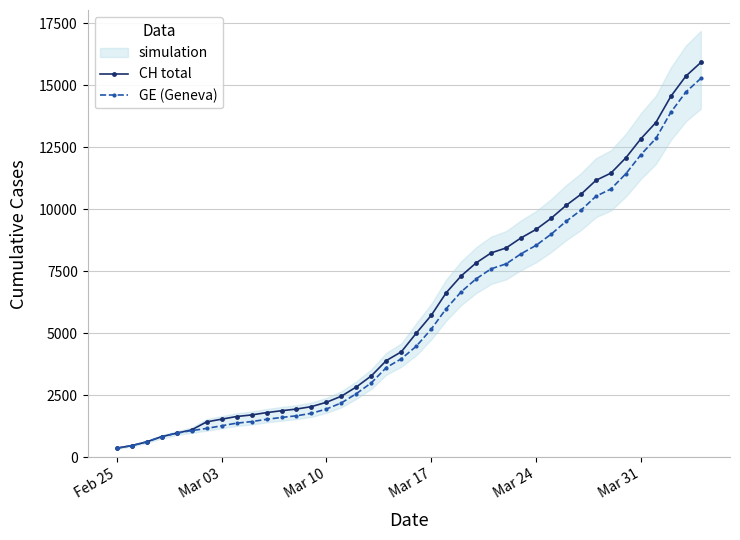

True or false: CH total has more than 2 points higher than both neighbors.

False